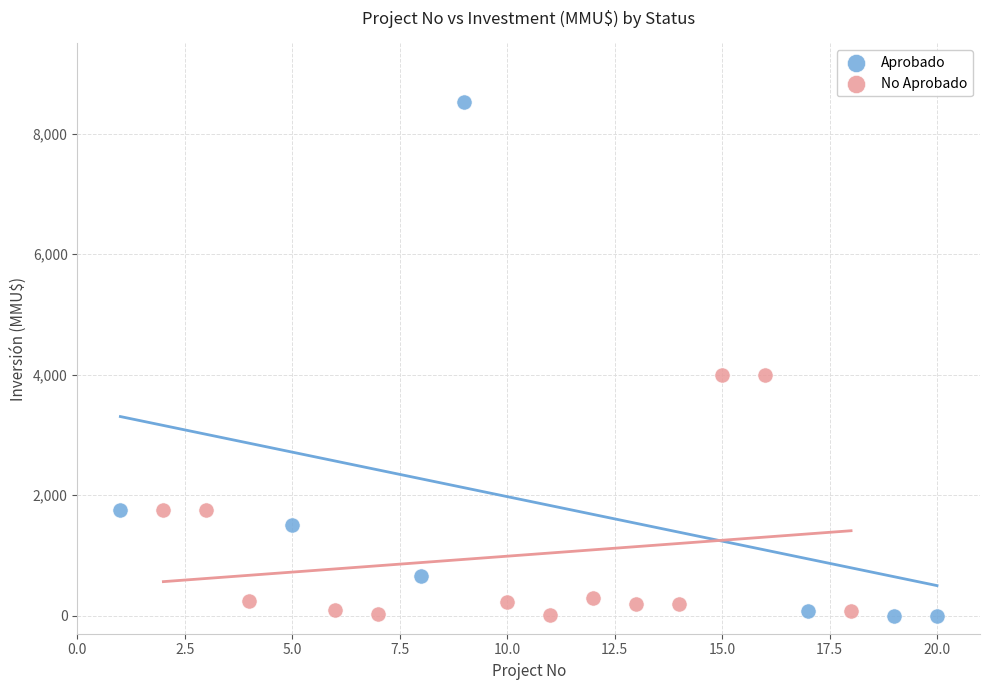

Which series reaches the maximum Y coordinate?

Aprobado